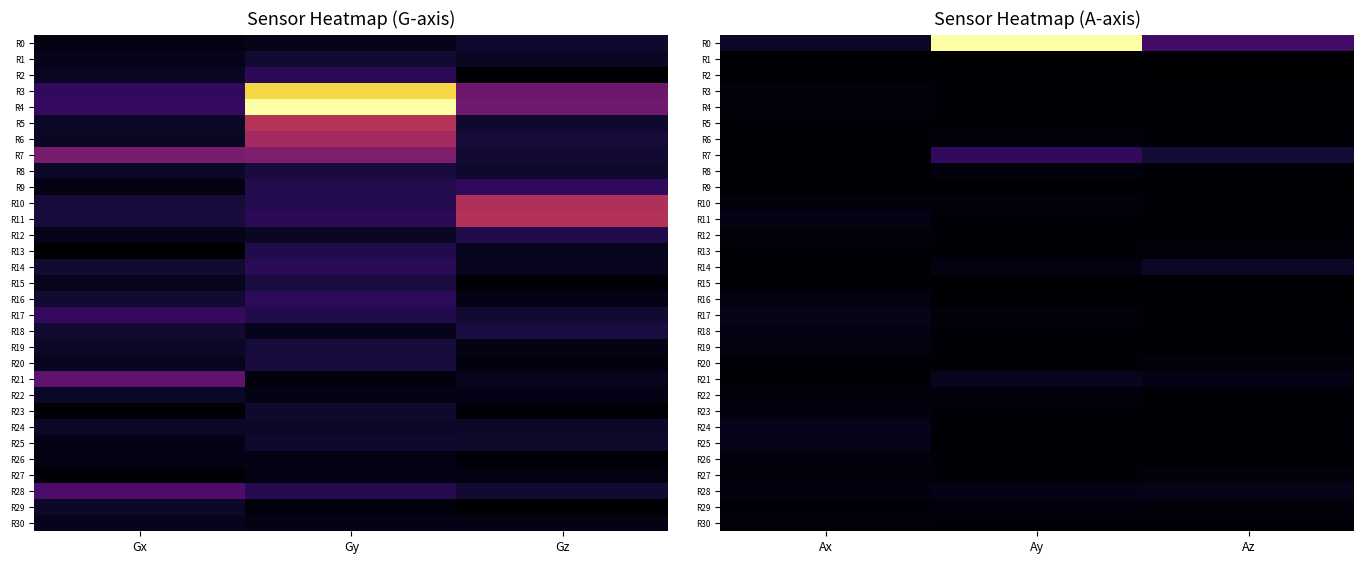

What is the spread (max minus min) of values at Az?

79.1